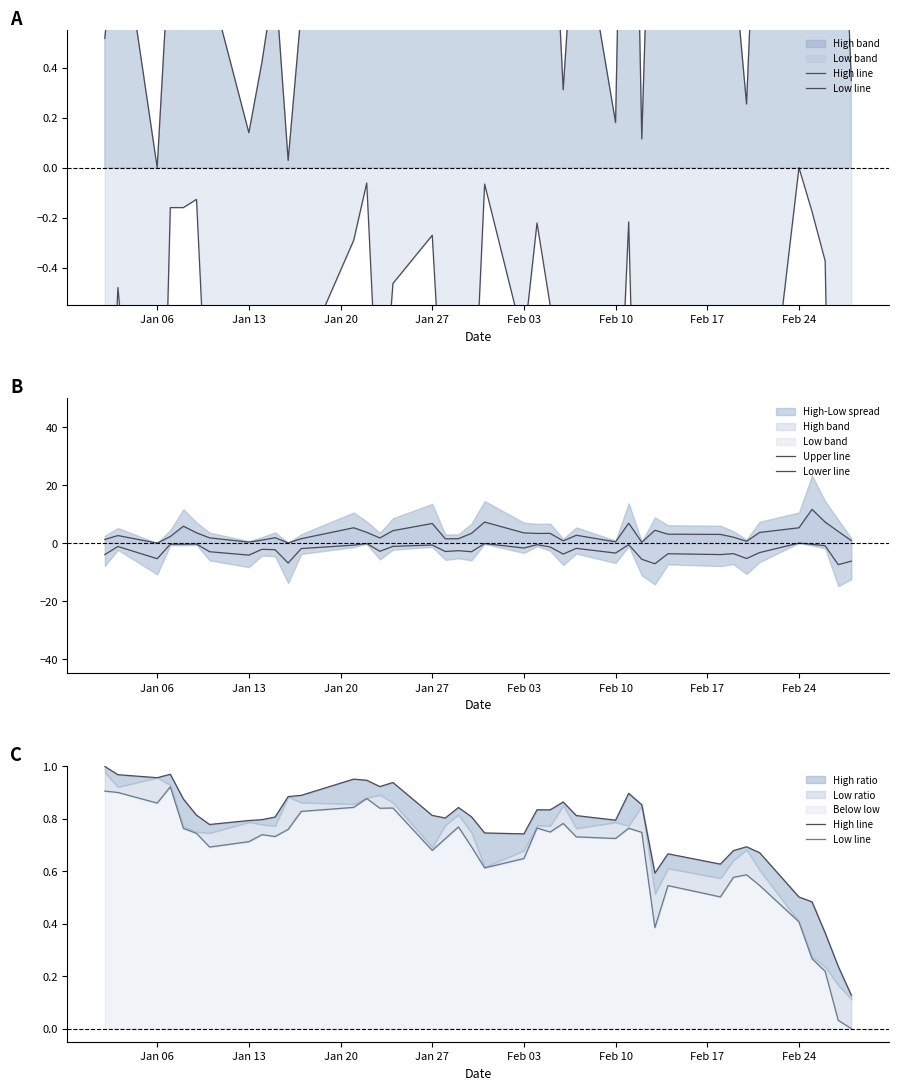

Is the value of Low line at Jan 27 greater than the value of Lower line at 30?

Yes